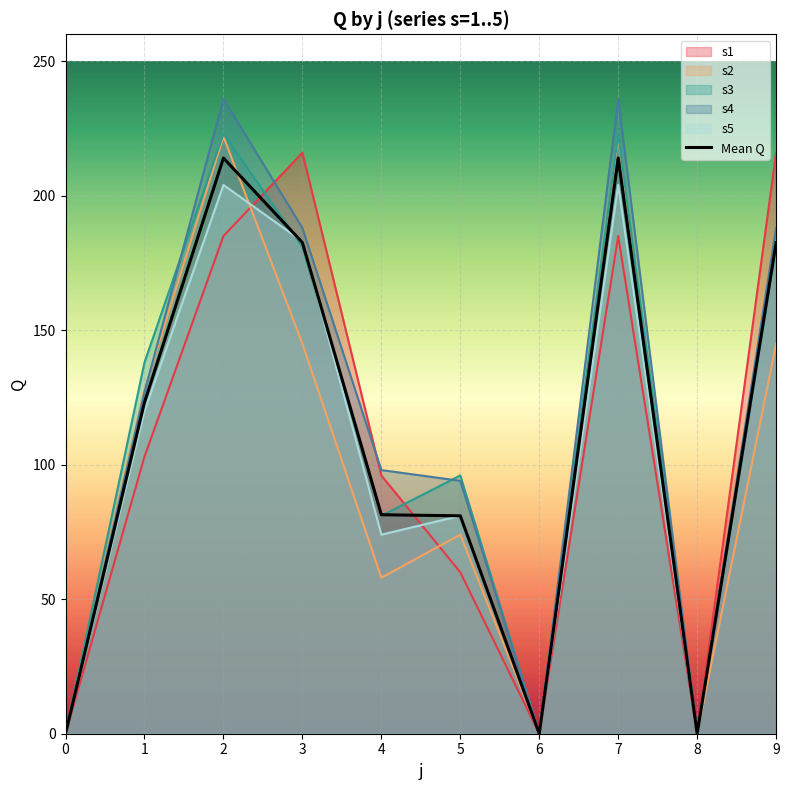

At which category does the chart reach its peak across all series?

2